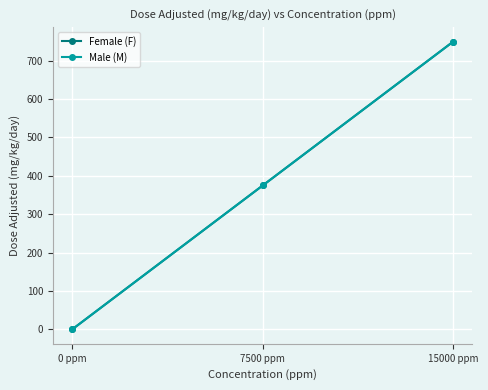

Which label corresponds to the largest value in the chart?

15000 ppm